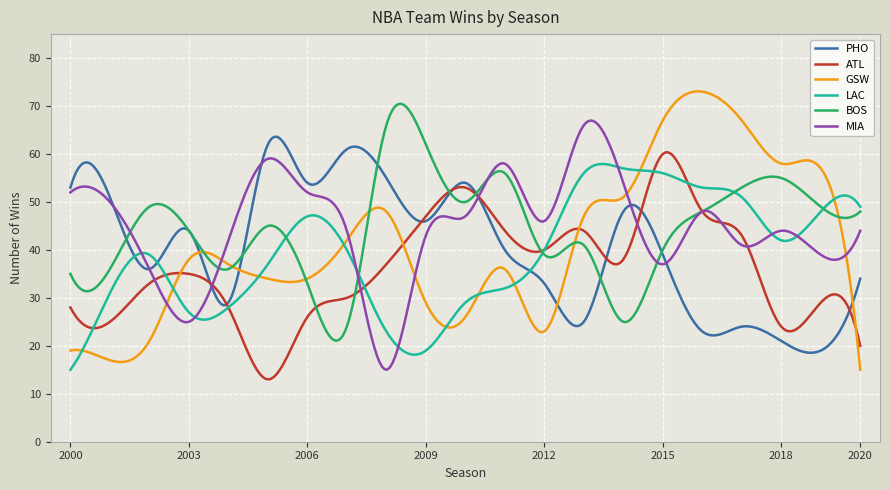

True or false: MIA and GSW intersect in this chart.

True